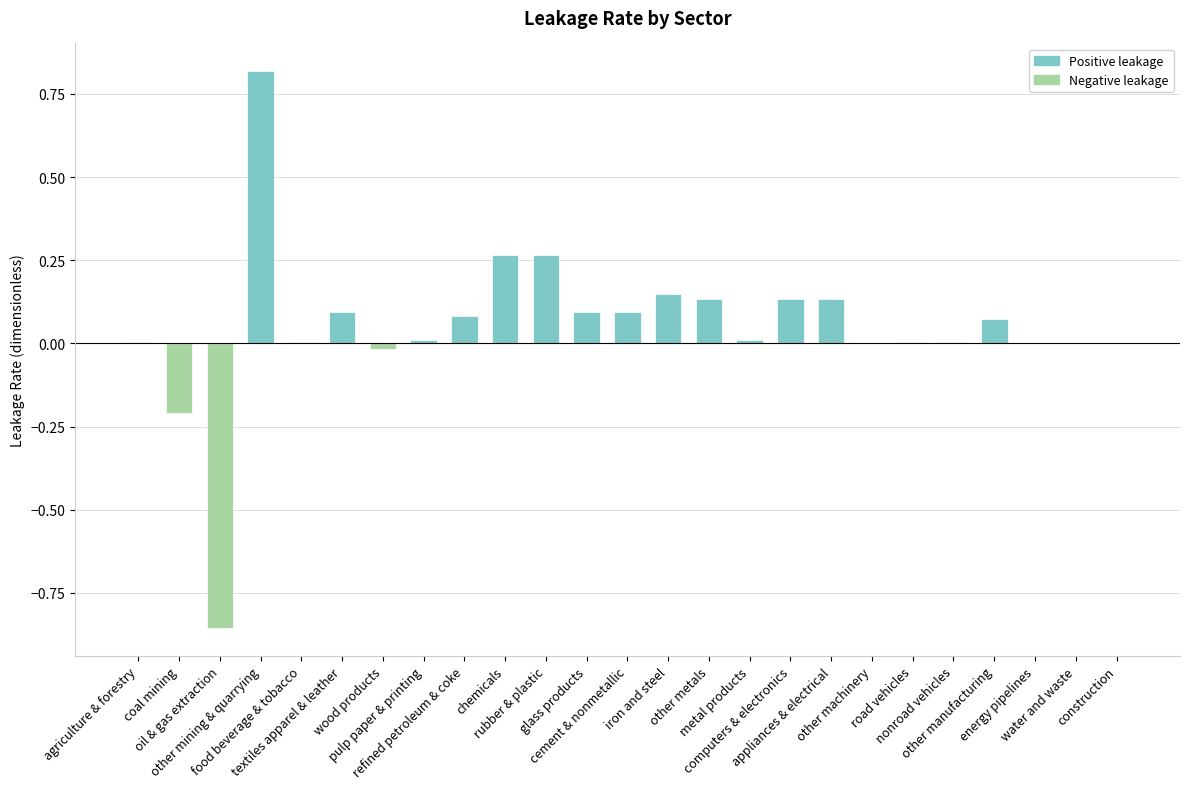

Are the bars grouped side by side (vs. stacked)?

No